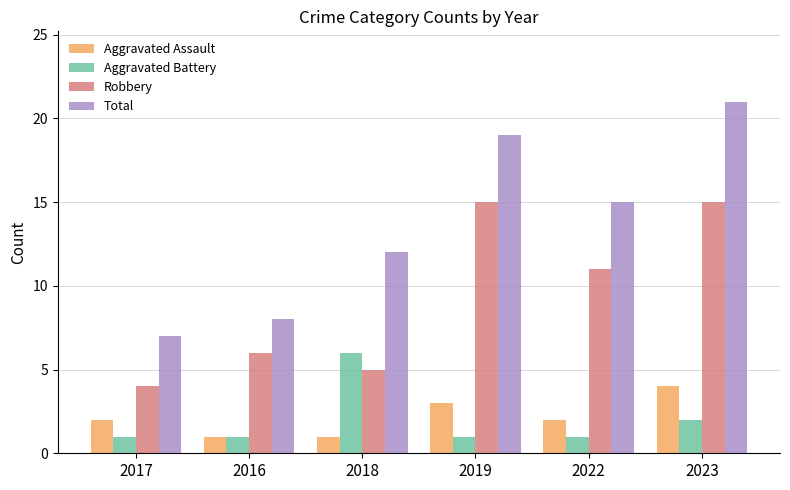

What is the value of the Aggravated Battery bar at the 1st from the left?

1